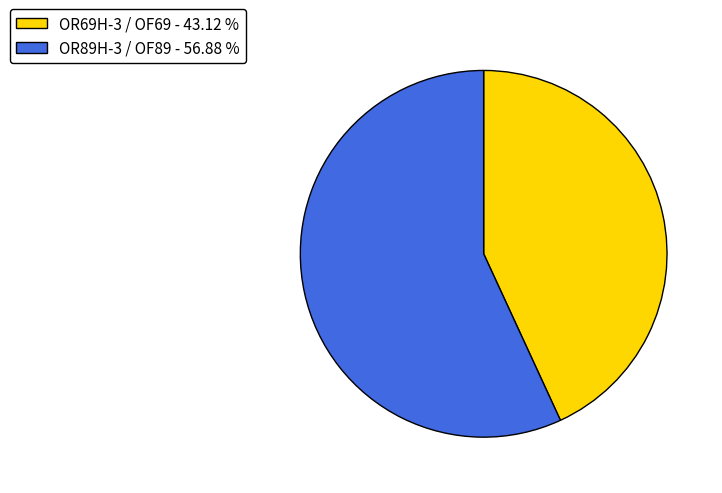

Which slice represents more than half of the pie?

OR89H-3 / OF89